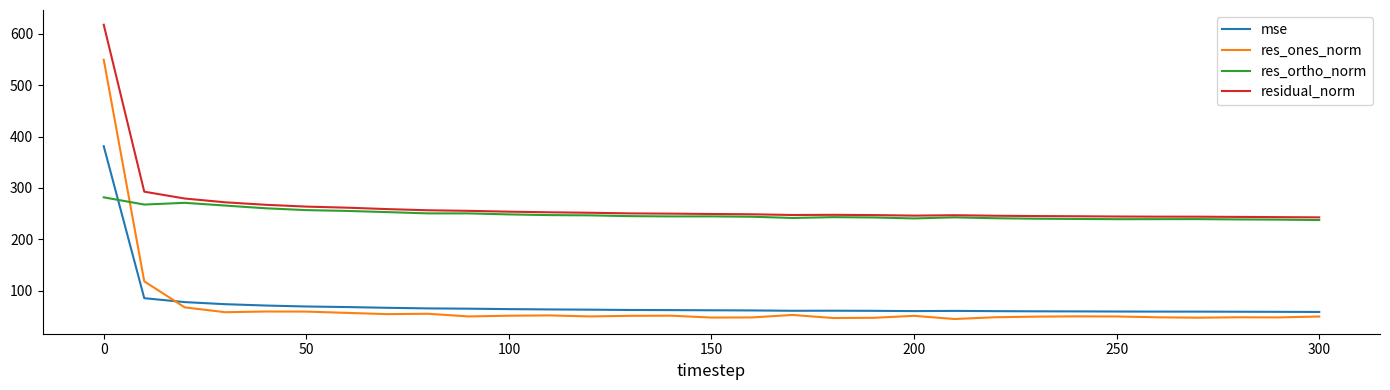

Which series ends up on top after the final intersection of res_ones_norm and res_ortho_norm?

res_ortho_norm